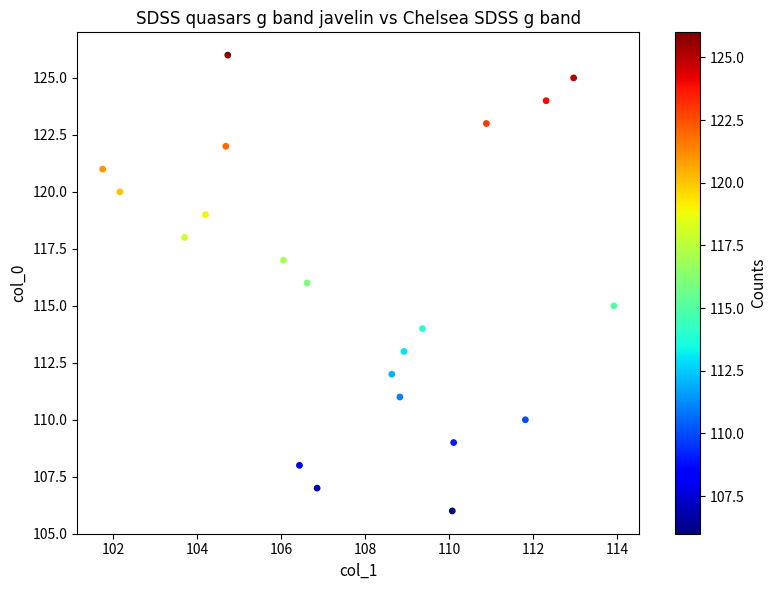

What is the range of Y values (max minus min)?

20